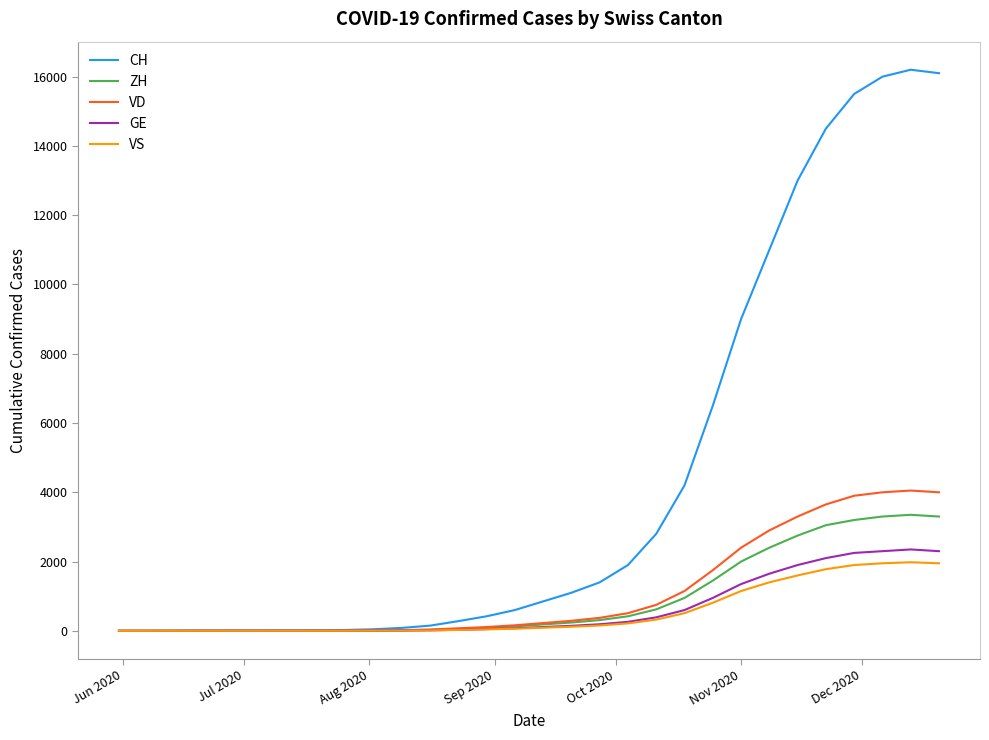

What is the highest value of the ZH series?

3350